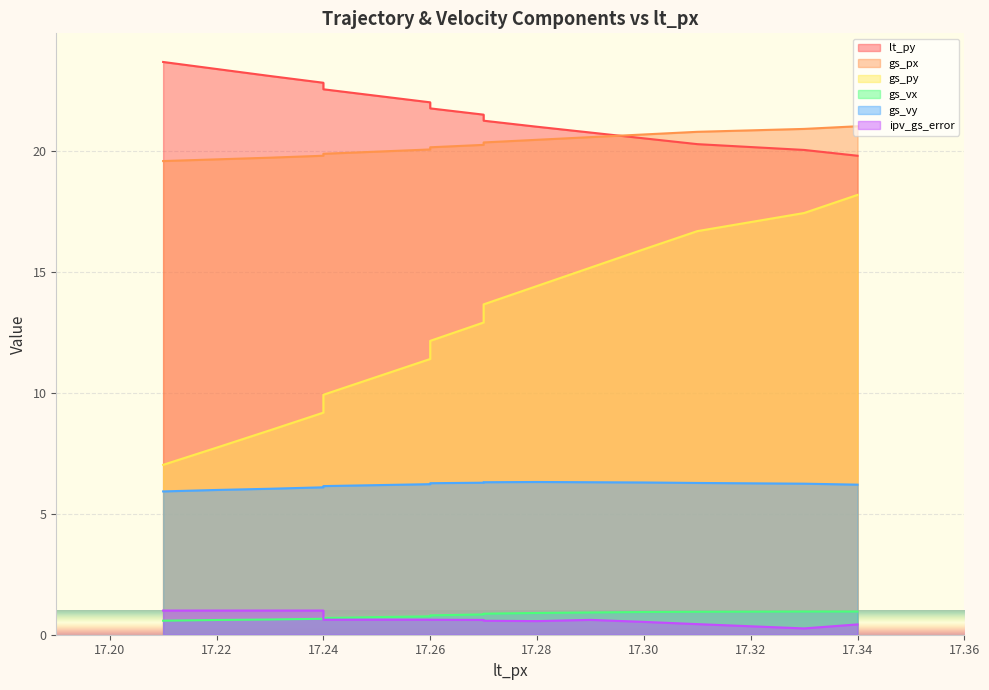

Reading right to left, transcribe all the data shown in this chart.

lt_py: 17.34=19.8	17.33=20.1	17.31=20.3	17.3=20.5	17.29=20.8	17.28=21.0	17.27=21.3	17.27=21.5	17.26=21.8	17.26=22.0	17.25=22.3	17.24=22.6	17.24=22.8	17.23=23.1	17.22=23.4	17.21=23.7
gs_px: 17.34=21.0	17.33=20.9	17.31=20.8	17.3=20.7	17.29=20.6	17.28=20.5	17.27=20.4	17.27=20.3	17.26=20.2	17.26=20.1	17.25=20.0	17.24=19.9	17.24=19.8	17.23=19.7	17.22=19.7	17.21=19.6
gs_py: 17.34=18.2	17.33=17.4	17.31=16.7	17.3=15.9	17.29=15.2	17.28=14.4	17.27=13.7	17.27=12.9	17.26=12.2	17.26=11.4	17.25=10.7	17.24=9.9	17.24=9.2	17.23=8.5	17.22=7.7	17.21=7.0
gs_vx: 17.34=1.0	17.33=1.0	17.31=0.9	17.3=0.9	17.29=0.9	17.28=0.9	17.27=0.9	17.27=0.8	17.26=0.8	17.26=0.8	17.25=0.7	17.24=0.7	17.24=0.7	17.23=0.6	17.22=0.6	17.21=0.6
gs_vy: 17.34=6.2	17.33=6.2	17.31=6.3	17.3=6.3	17.29=6.3	17.28=6.3	17.27=6.3	17.27=6.3	17.26=6.3	17.26=6.2	17.25=6.2	17.24=6.2	17.24=6.1	17.23=6.0	17.22=6.0	17.21=5.9
ipv_gs_error: 17.34=0.4	17.33=0.3	17.31=0.4	17.3=0.5	17.29=0.6	17.28=0.6	17.27=0.6	17.27=0.6	17.26=0.6	17.26=0.6	17.25=0.6	17.24=0.6	17.24=1.0	17.23=1.0	17.22=1.0	17.21=1.0